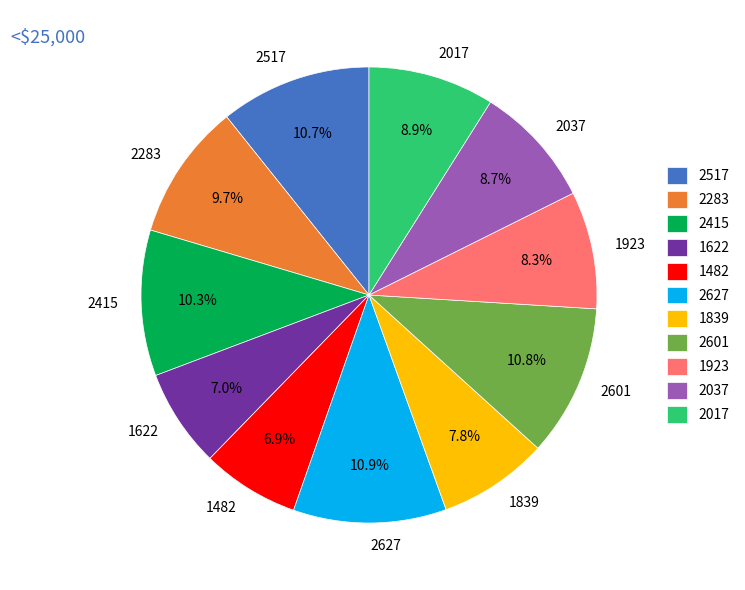

Does 2283 account for over 50% of the chart?

No